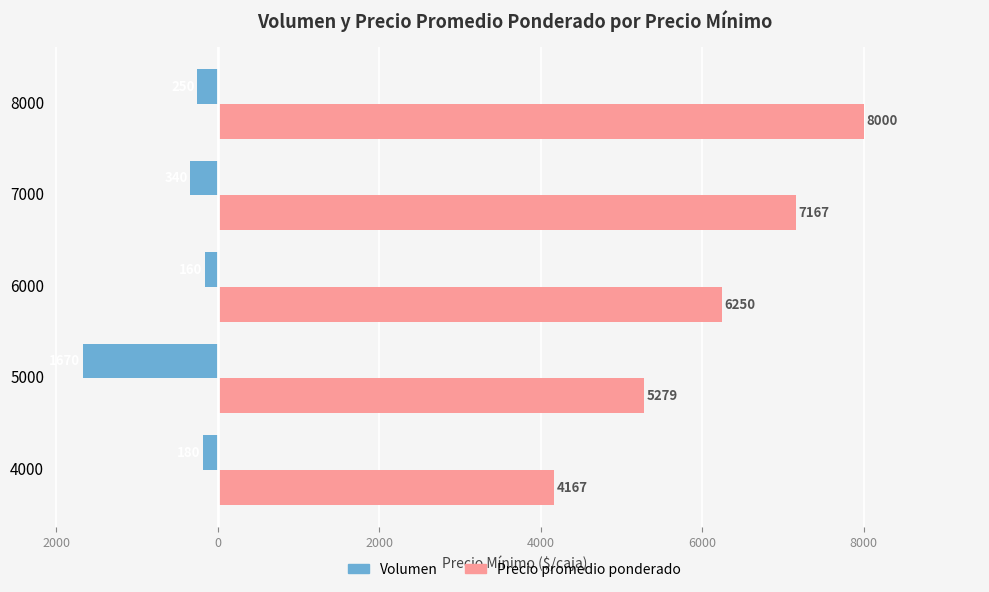

What are all the series names shown in the legend?

Volumen, Precio promedio ponderado